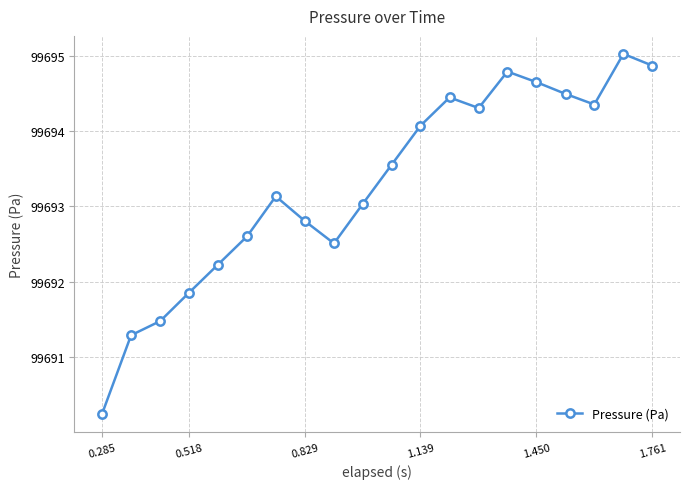

What is the minimum value shown in the chart?

99690.2